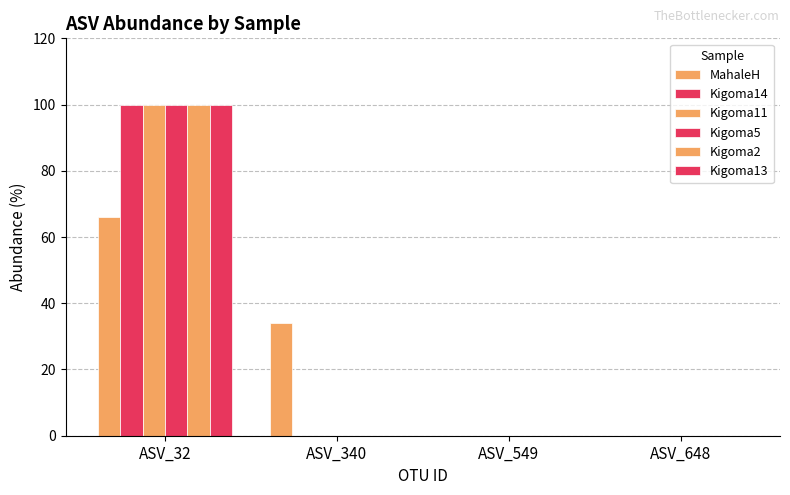

The value of Kigoma11 at ASV_340 is 0. True or false?

True